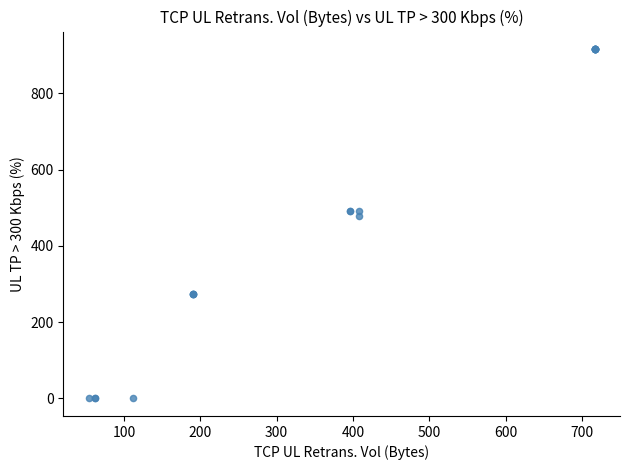

What Y value in the scatter plot is closest to 458?

479.6